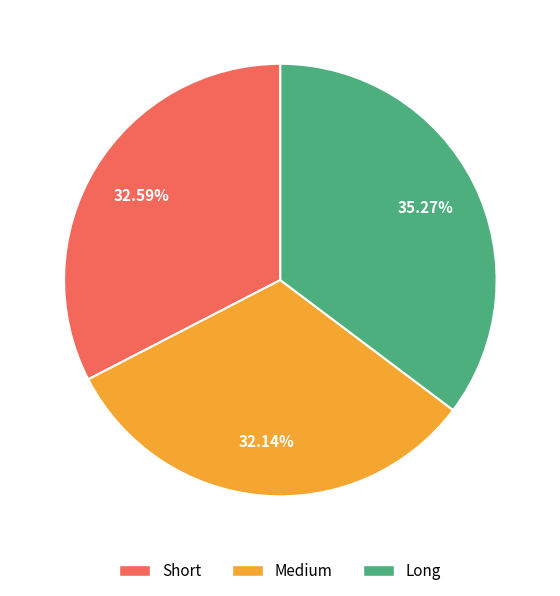

What is the largest slice in the pie chart?

Long